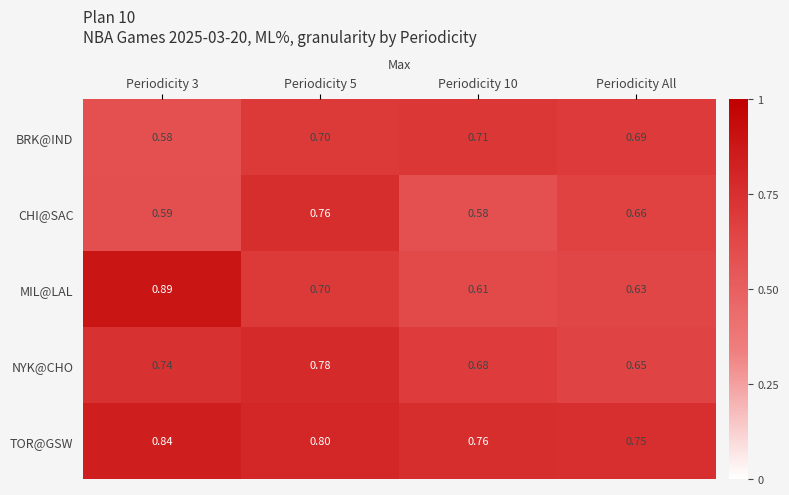

Between Periodicity 5 and Periodicity All, which series saw the biggest shift?

NYK@CHO